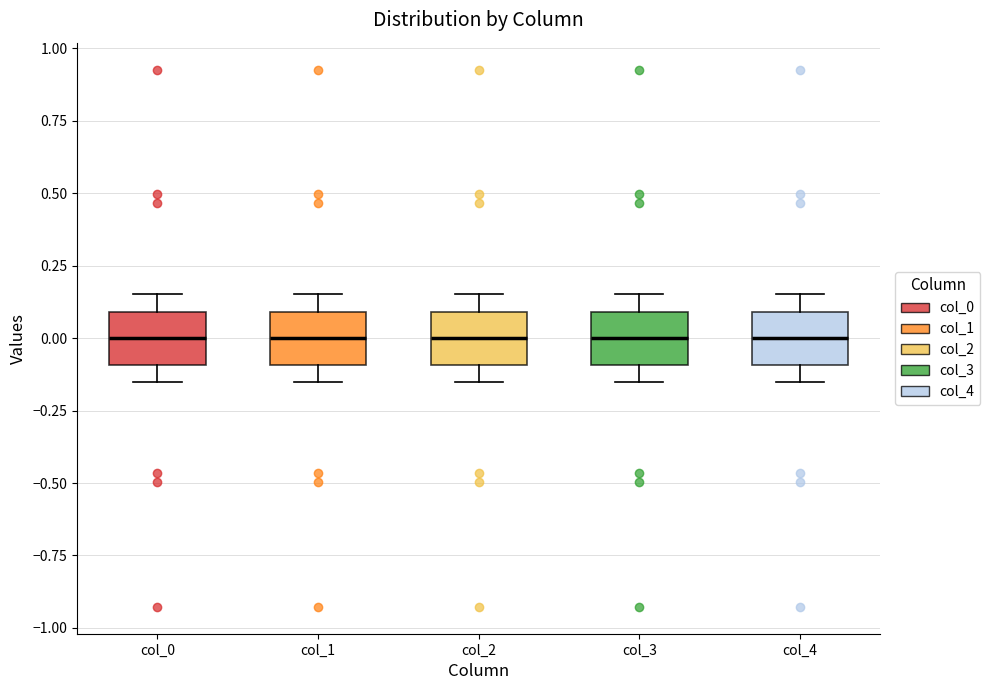

Where does the lower whisker of the box for col_3 end on the y-axis? The values are not printed on the chart, so give them approximately, as read against the axis.

-0.15